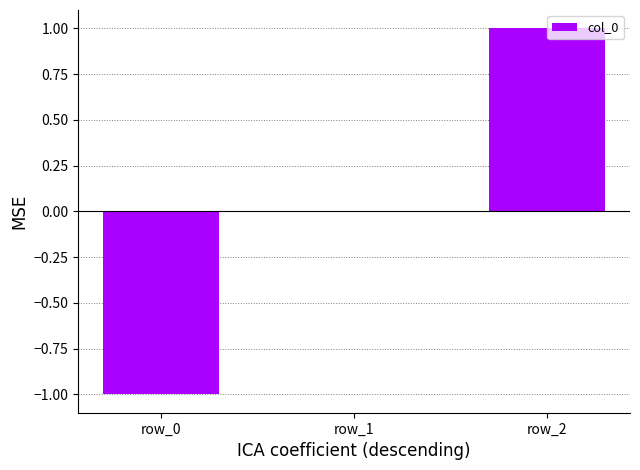

What is the sum of the values at row_0 and row_1?

-1